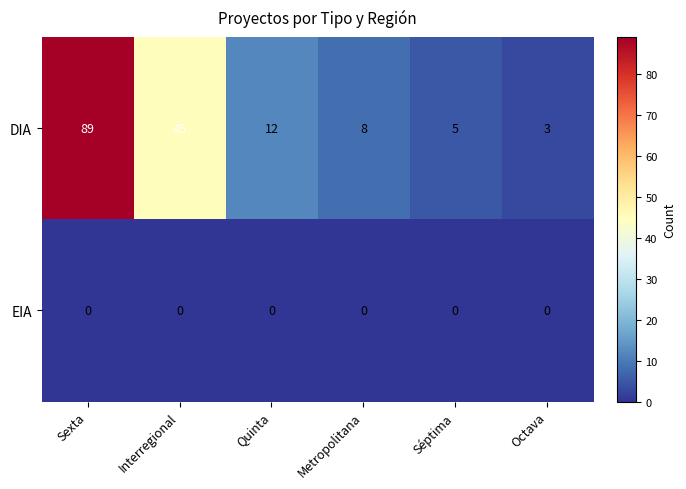

Between Sexta and Metropolitana, which series saw the biggest shift?

DIA